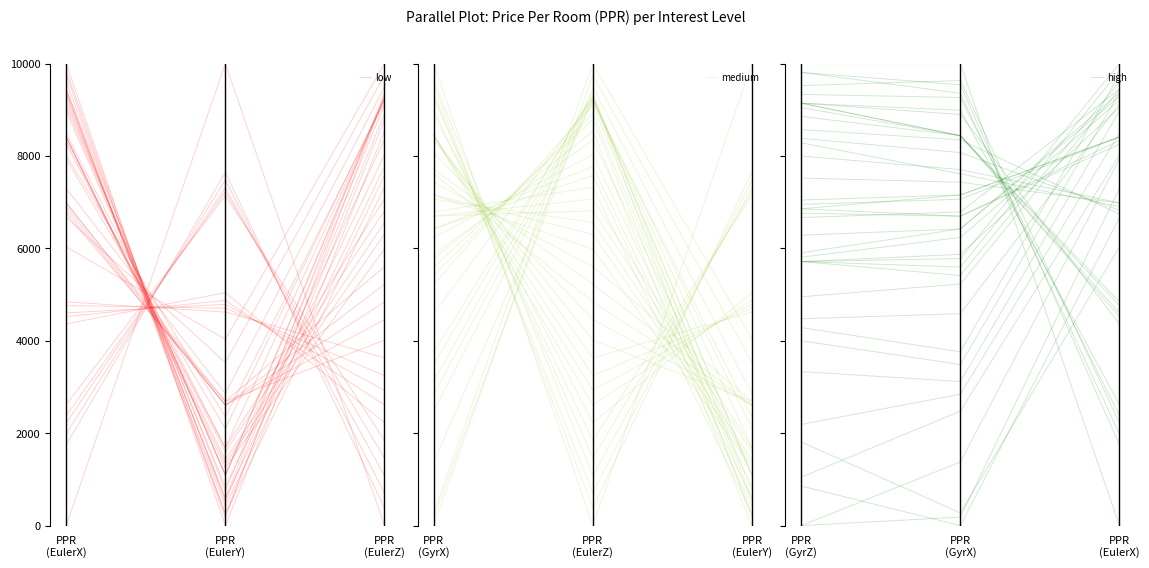

The gyro_z series shows 10000 at PPR (GyrX). True or false?

True